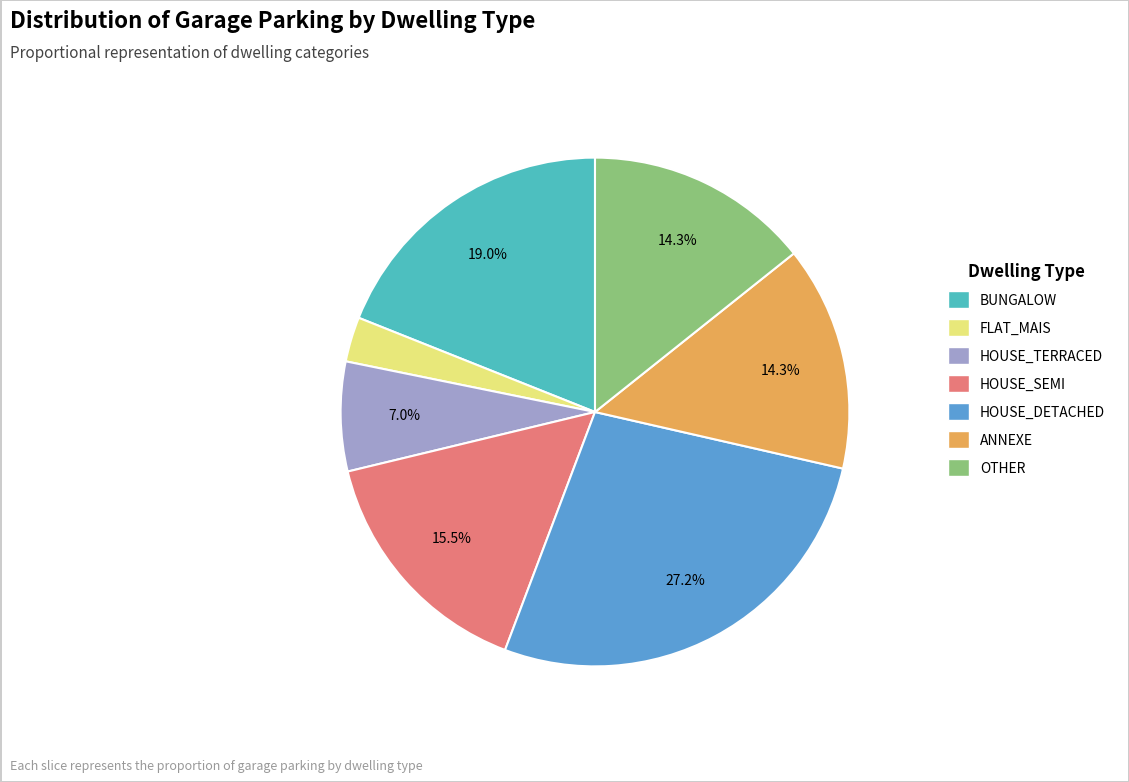

Which category has the smallest portion of the pie?

FLAT_MAIS